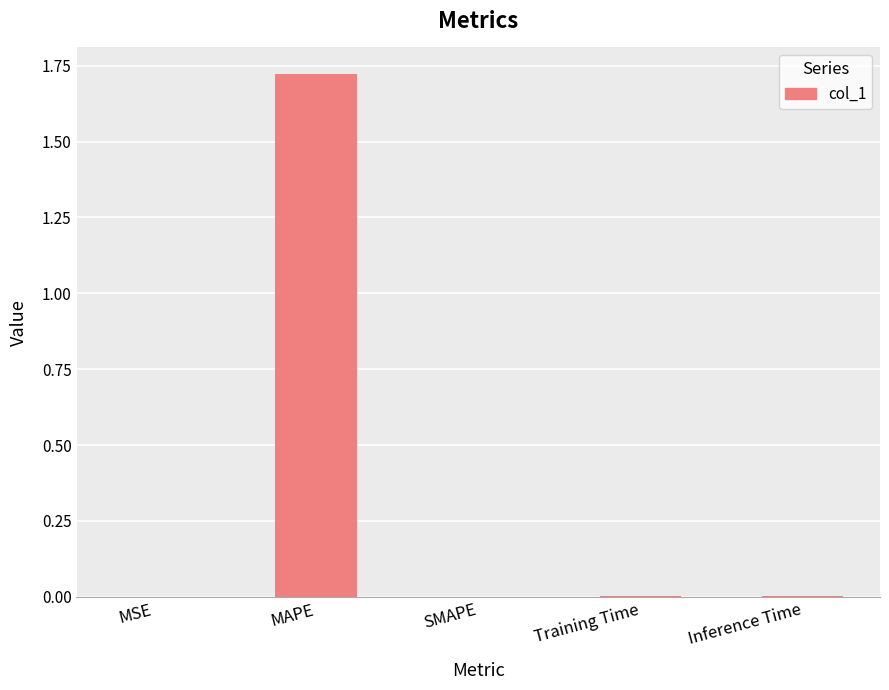

Between Training Time and MAPE, which is larger?

MAPE